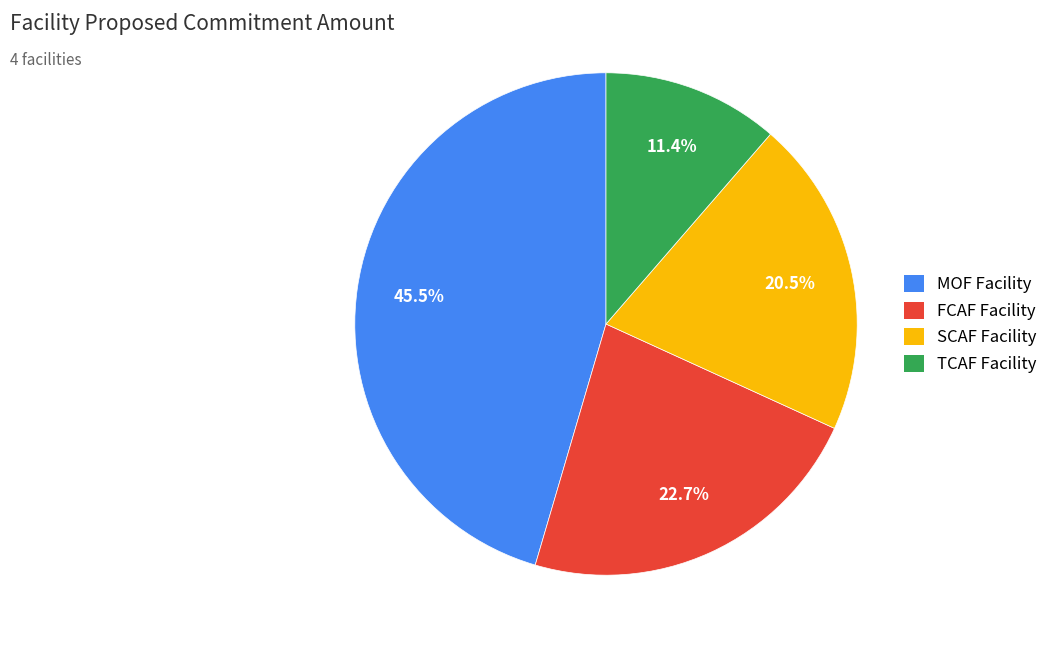

Which has a higher value, TCAF Facility or FCAF Facility?

FCAF Facility